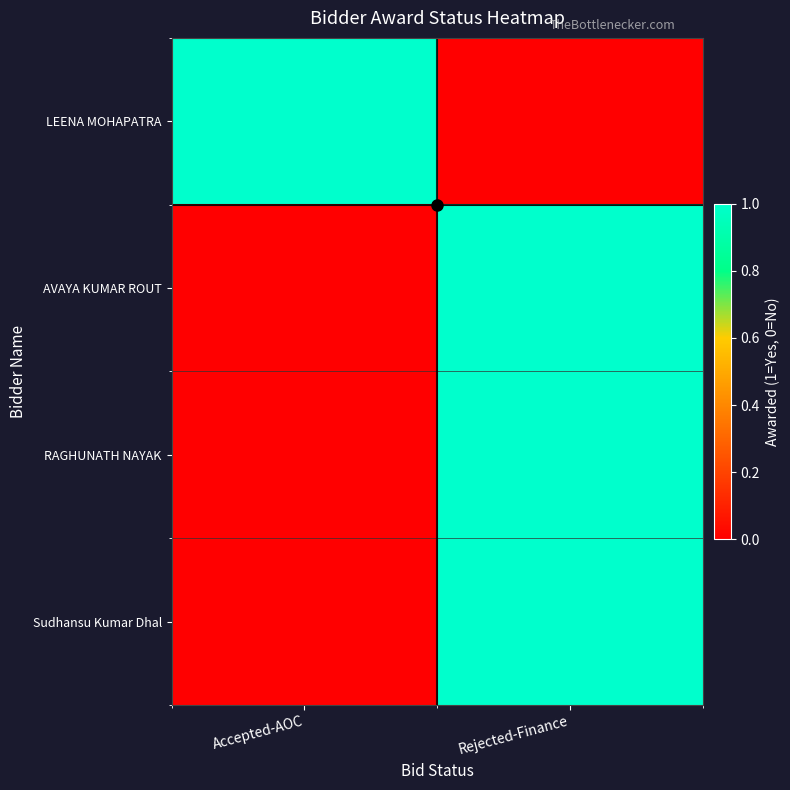

Reading left to right, what are all the values shown in this chart?

LEENA MOHAPATRA: Accepted-AOC=1	Rejected-Finance=0
AVAYA KUMAR ROUT: Accepted-AOC=0	Rejected-Finance=1
RAGHUNATH NAYAK: Accepted-AOC=0	Rejected-Finance=1
Sudhansu Kumar Dhal: Accepted-AOC=0	Rejected-Finance=1